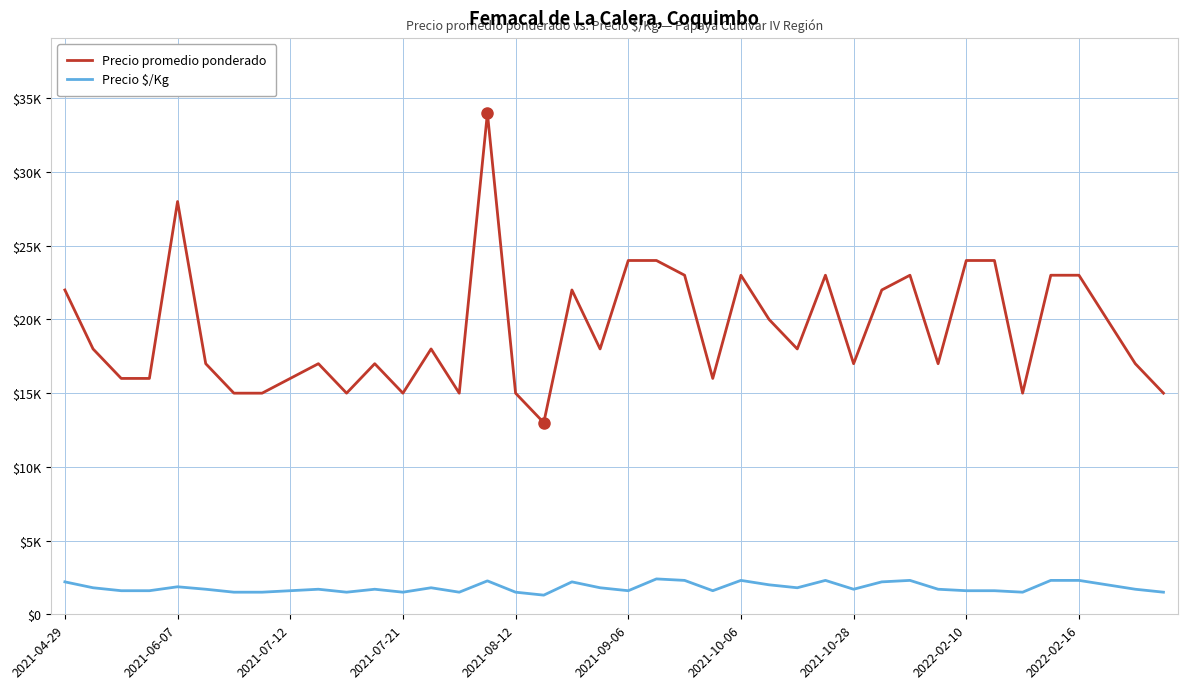

Does the chart display data point markers on the line(s)?

No